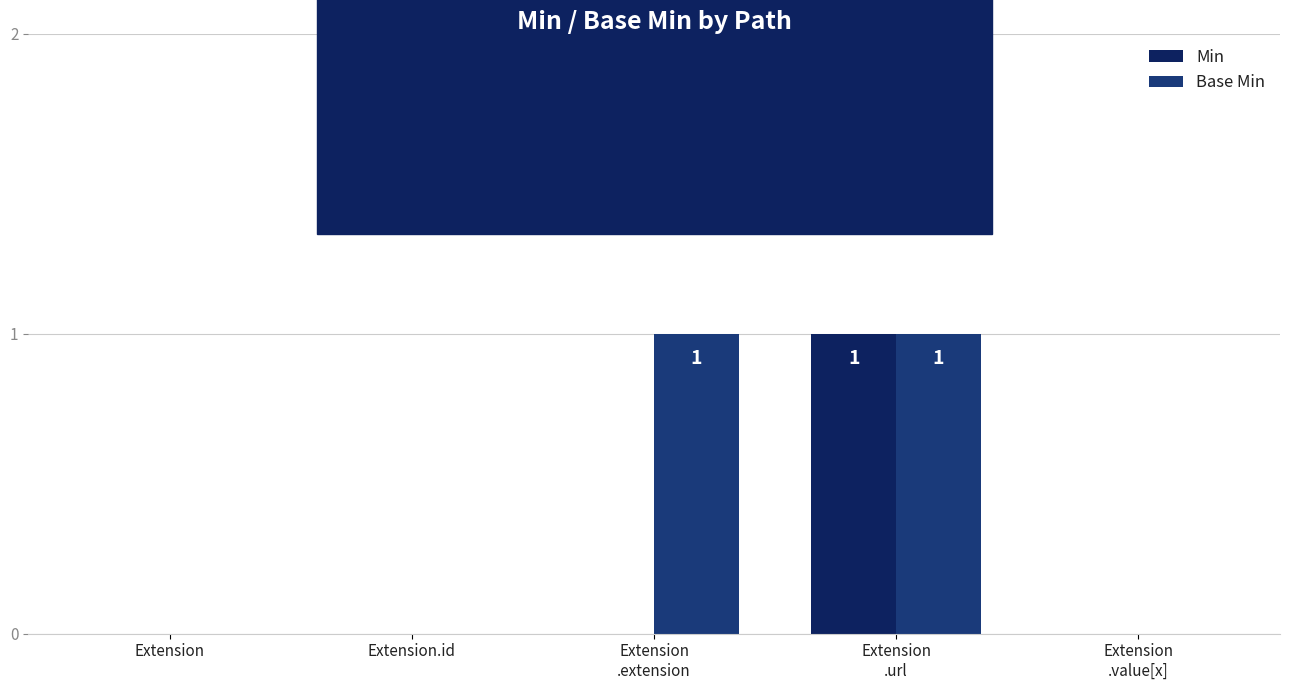

Is the value of Base Min at Extension.id greater than the value of Min at Extension
.url?

No